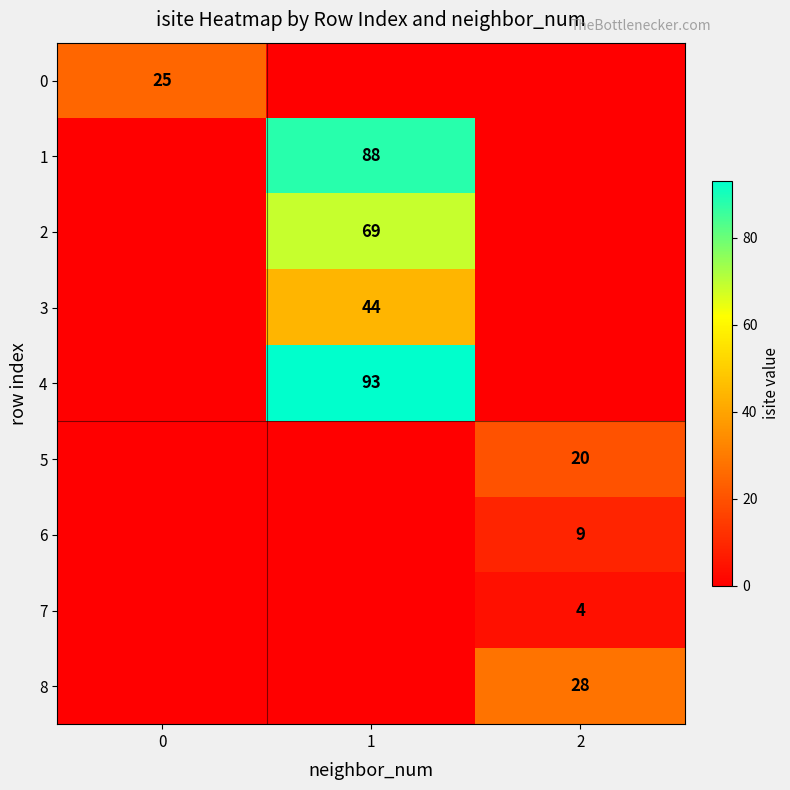

Is it true that 0 equals 15 at 0?

False